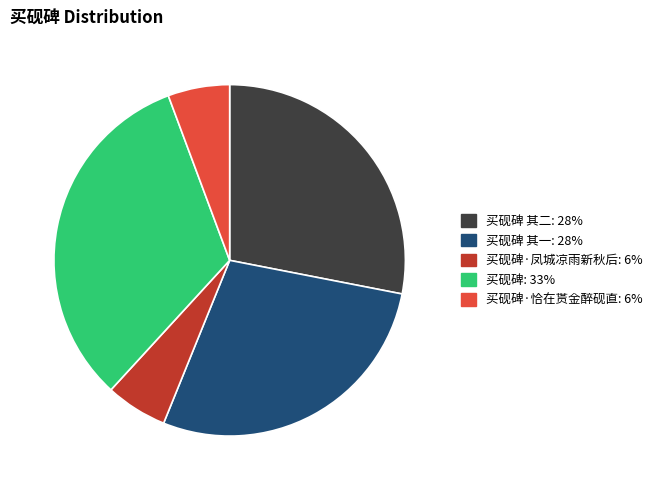

Is there a majority slice in this chart?

No